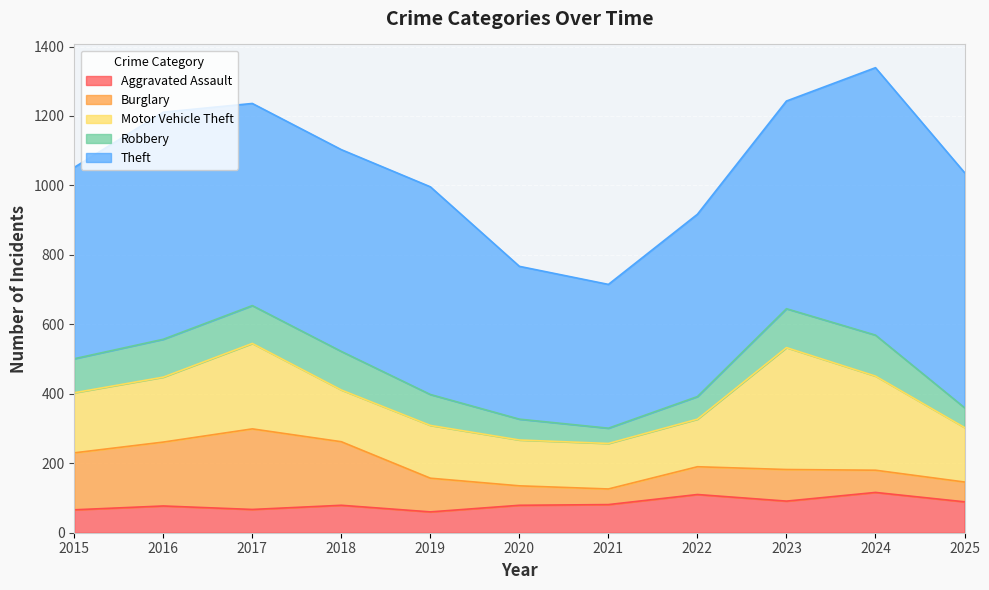

List the labels in order of Aggravated Assault value, smallest first.

2019, 2015, 2017, 2016, 2018, 2020, 2021, 2025, 2023, 2022, 2024